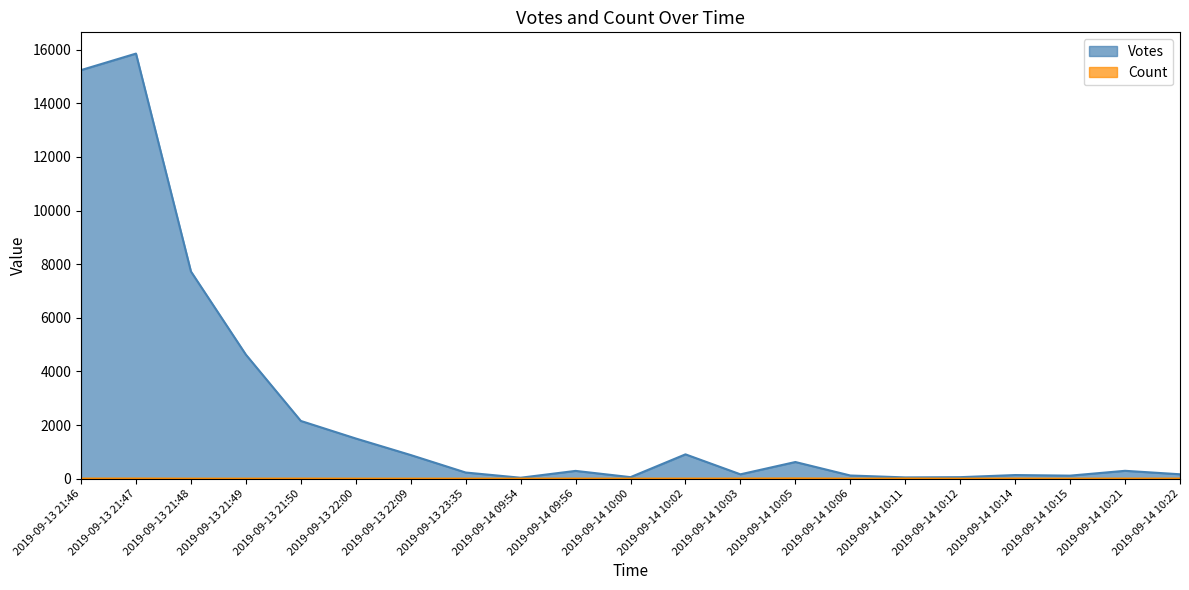

At which category is the sum across all series the highest?

2019-09-13 21:47